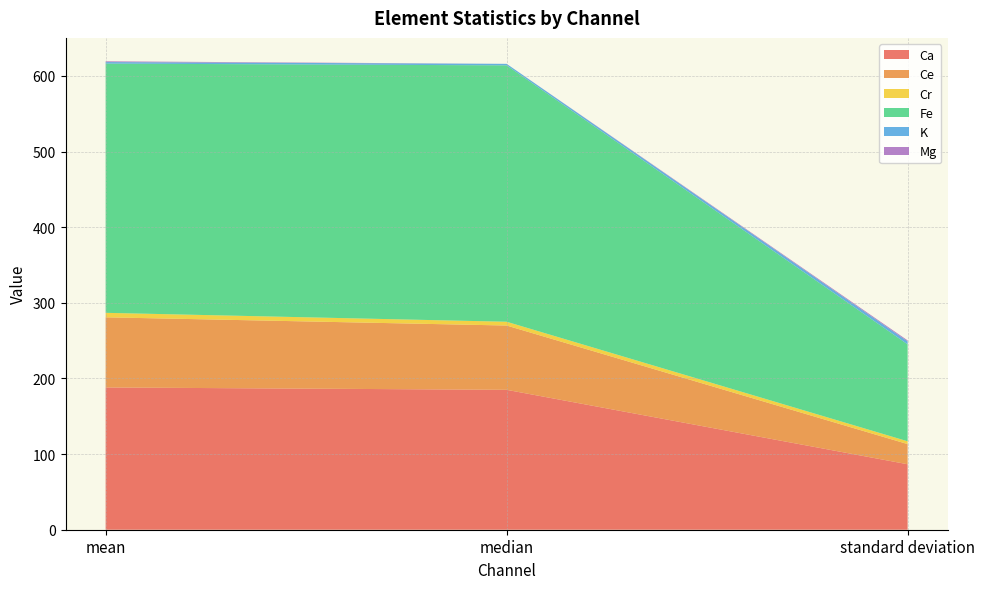

Reading right to left, transcribe all the data shown in this chart.

Ca: 86.6	185.0	188.1
Ce: 26.6	85.0	92.7
Cr: 3.7	5.0	5.9
Fe: 128.2	339.0	329.5
K: 3.9	2.0	2.0
Mg: 1.3	0.0	1.0